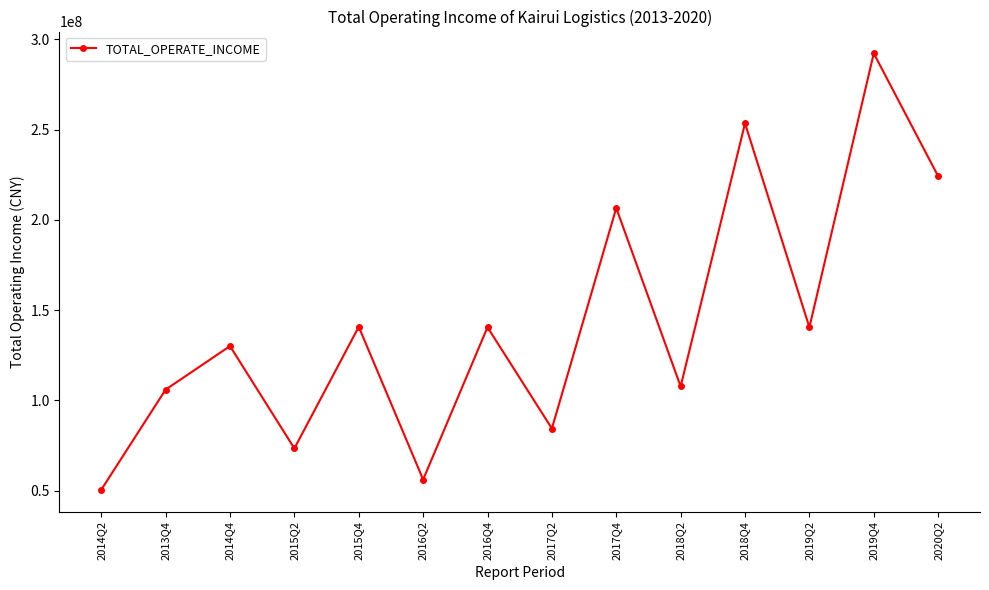

Where is the first local maximum?

2014Q4